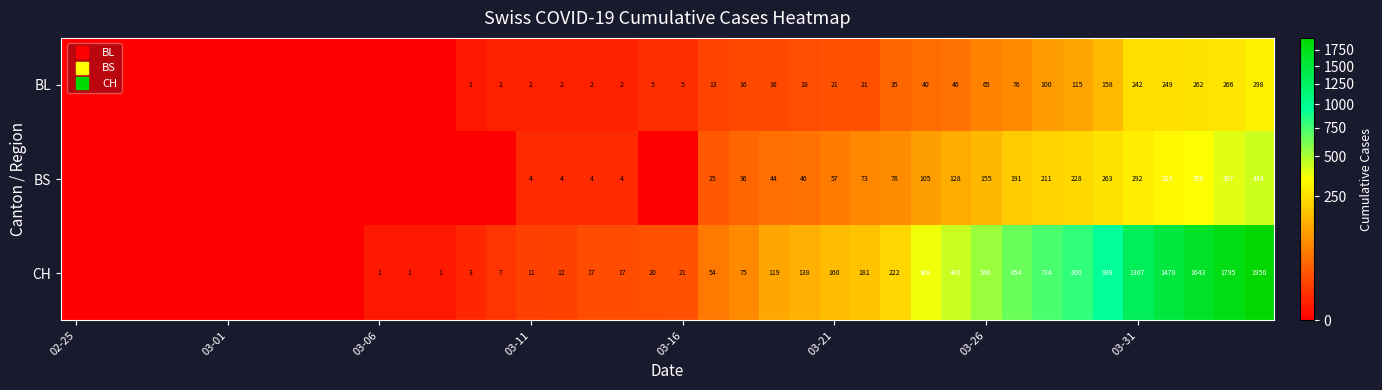

What is the total value across all series at 03-26?

766